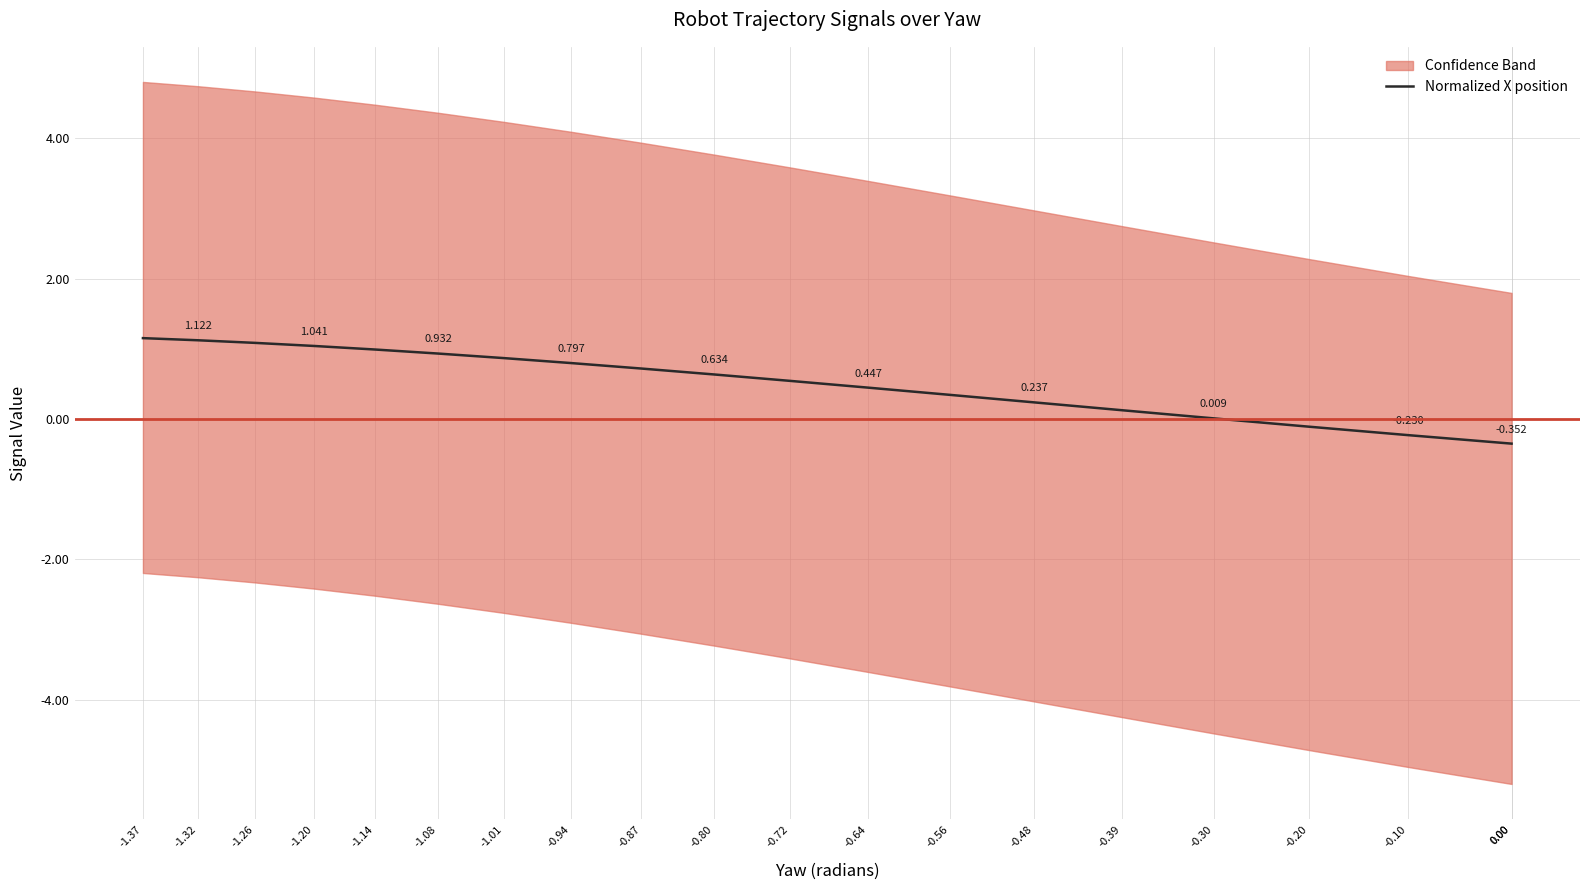

True or false: the data has more than 0 interior local peaks.

False